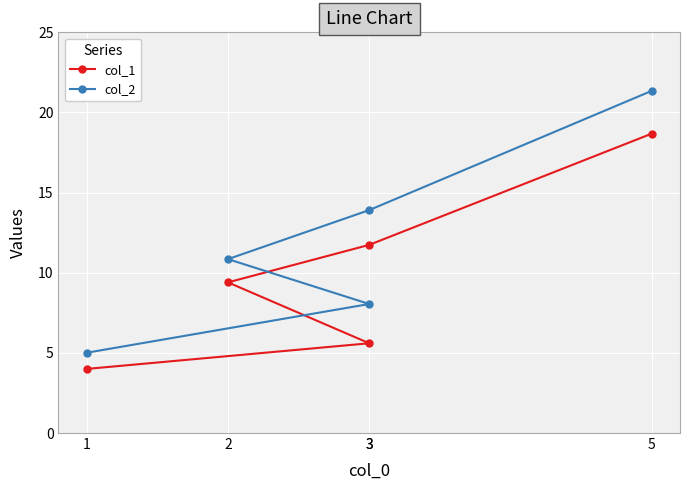

How many distinct data groups are displayed?

2